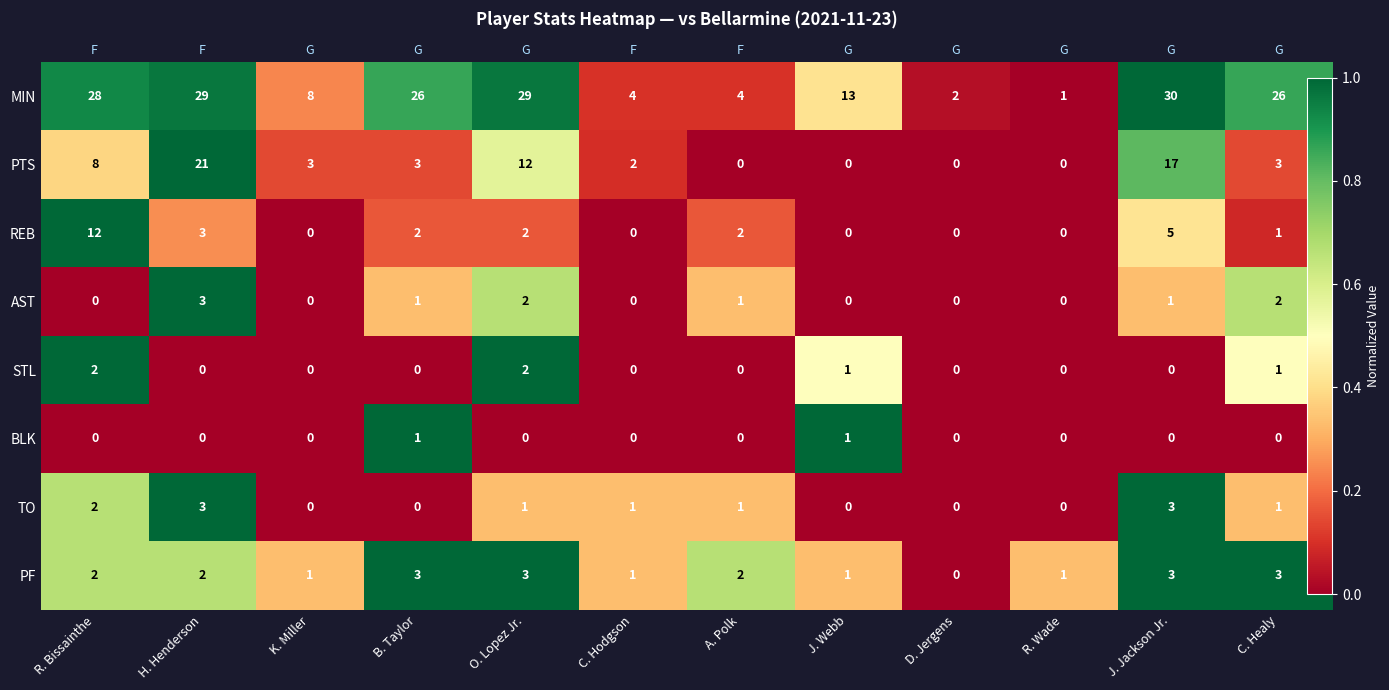

What is the maximum value for BLK?

1.0